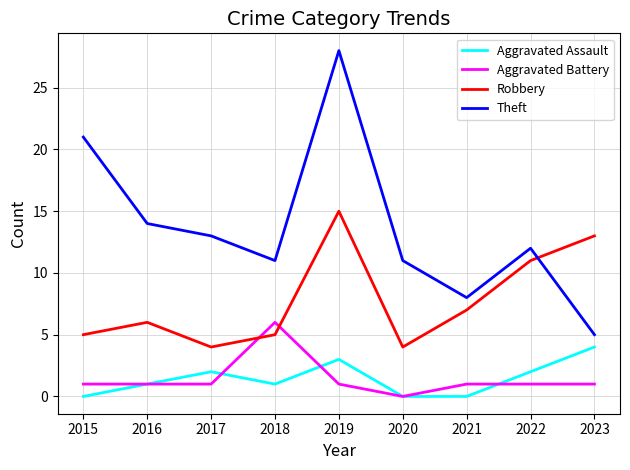

Which series changed the most between 2017 and 2022?

Robbery